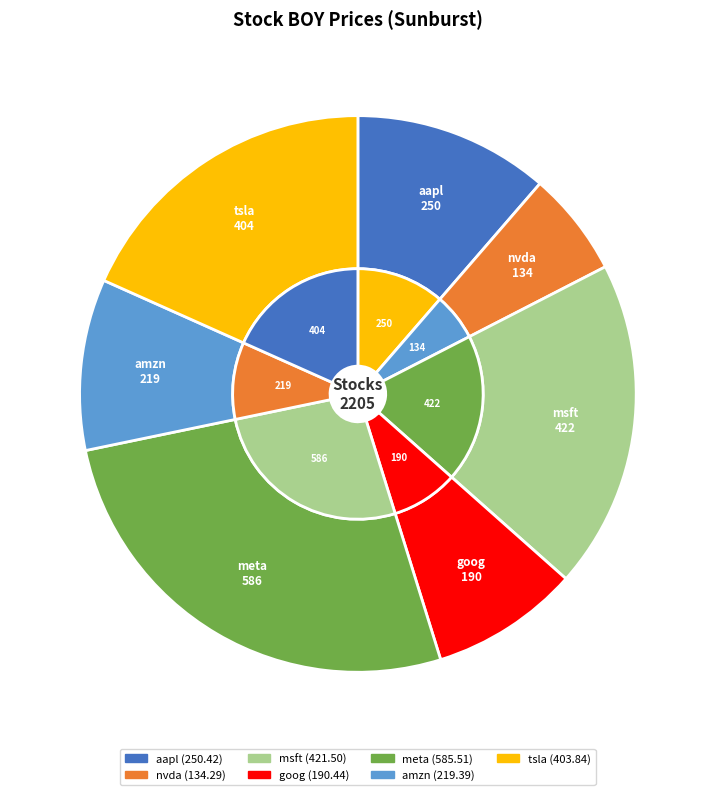

Count the number of slices in the pie.

7